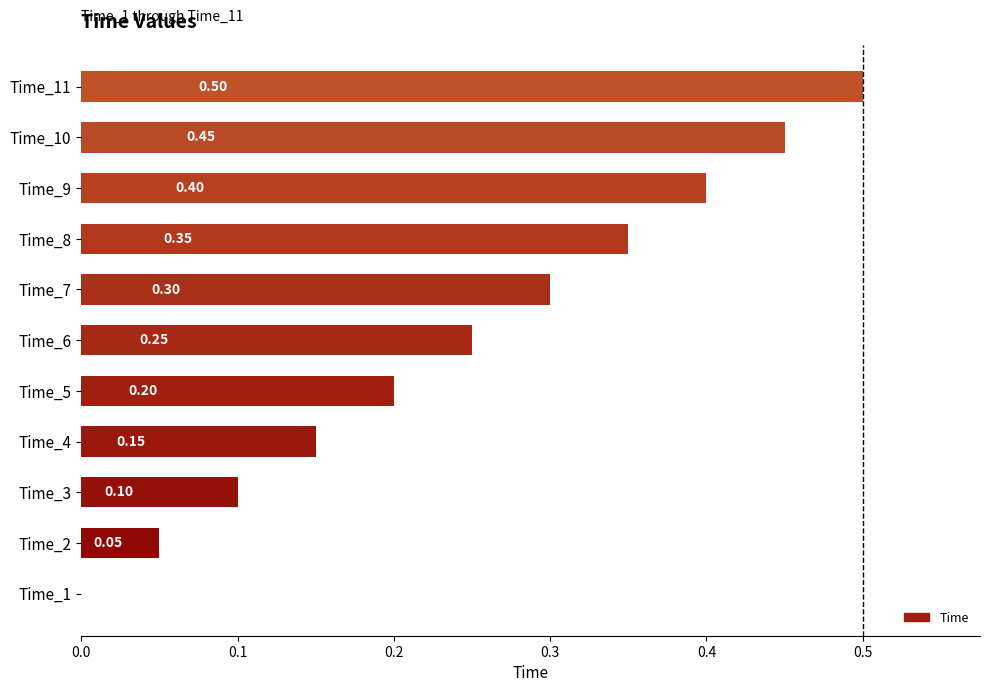

Which has a higher value, Time_5 or Time_2?

Time_5